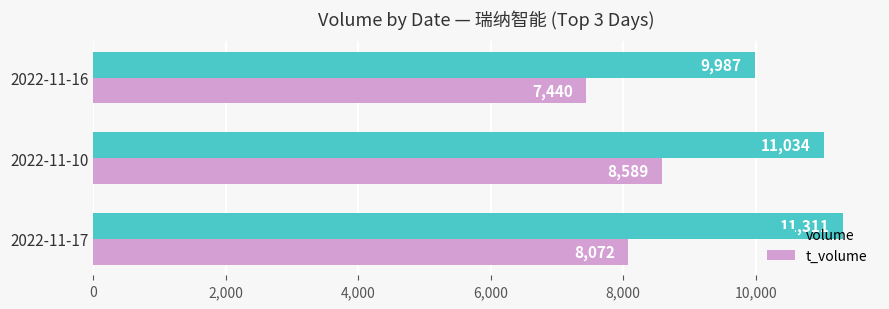

What is the average value of the t_volume series?

8034